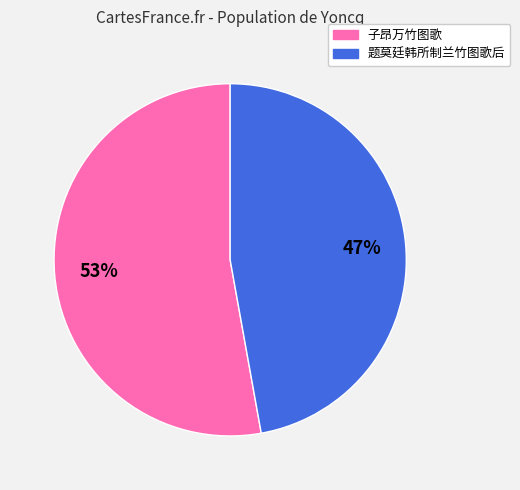

To the nearest percent, what percentage of the pie is 题莫廷韩所制兰竹图歌后?

47%